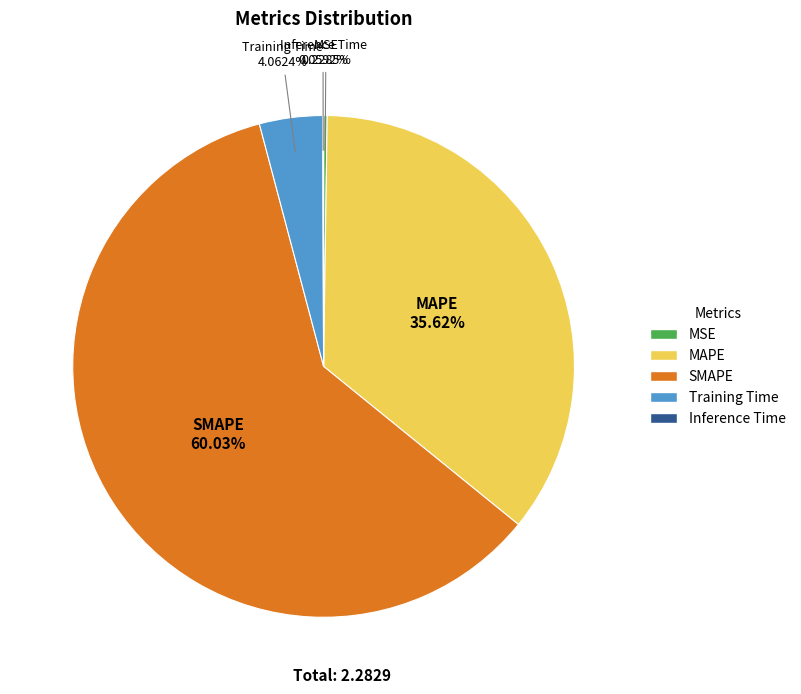

To the nearest percent, what is the average slice percentage?

20%